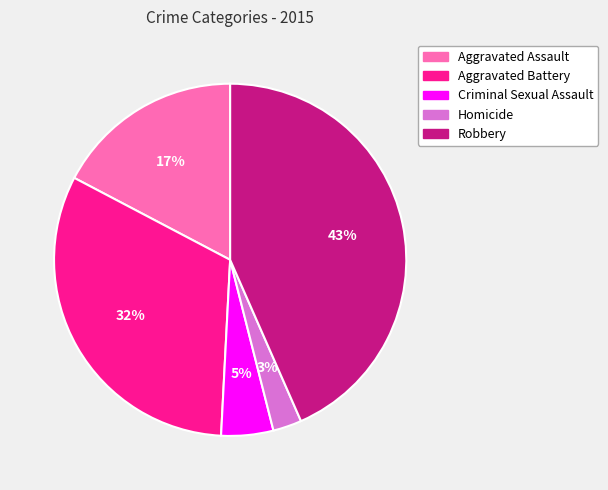

To the nearest percent, what percentage of the pie is Aggravated Battery?

32%